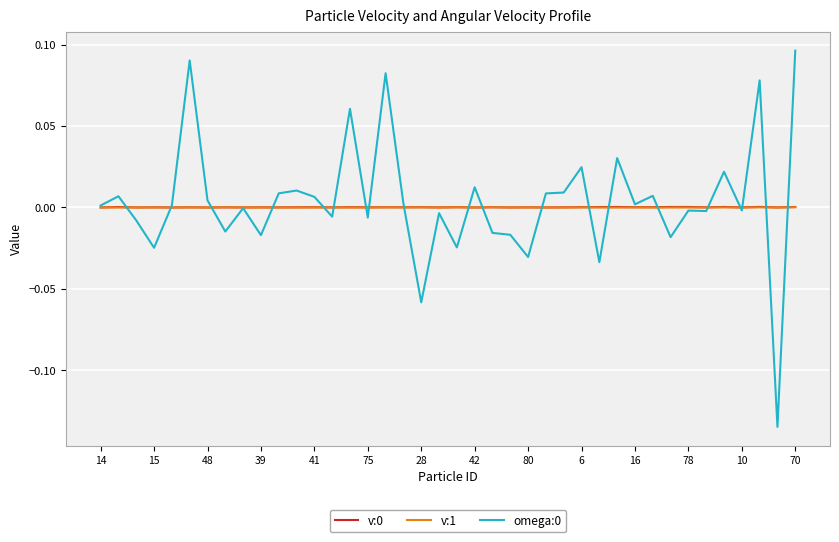

How many lines are shown in the chart?

3